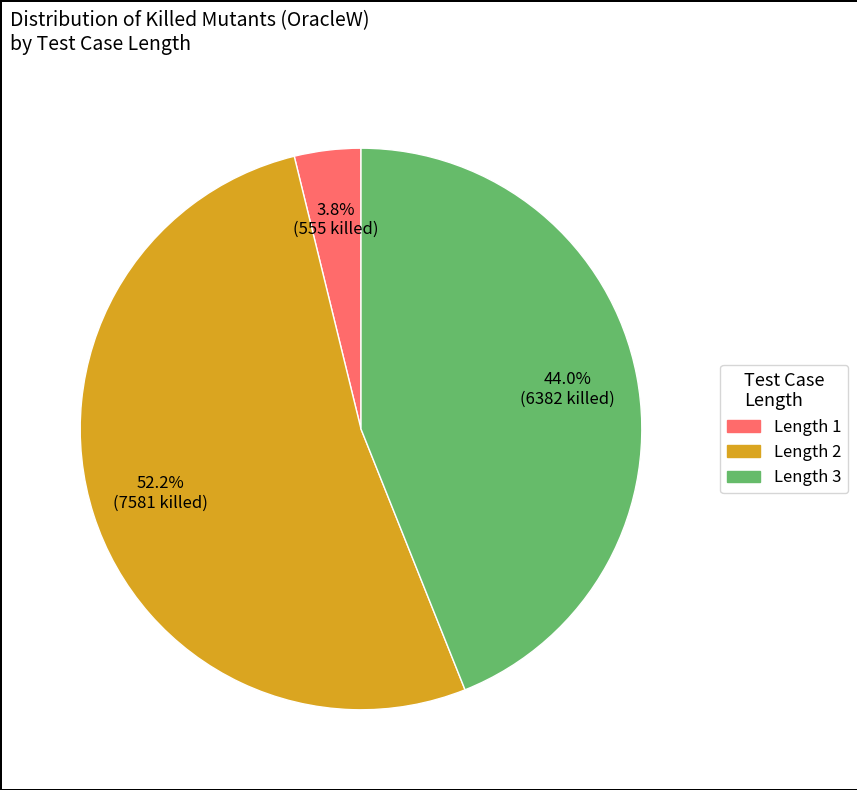

To the nearest percent, what is the difference between the largest and smallest slice percentages?

48%